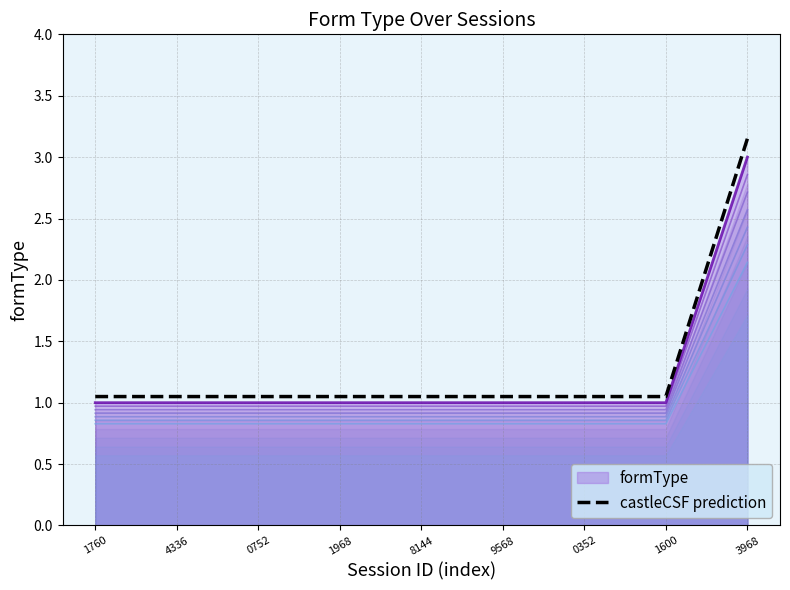

What is the ratio of the value at 3968 to the value at 4336?

3.0